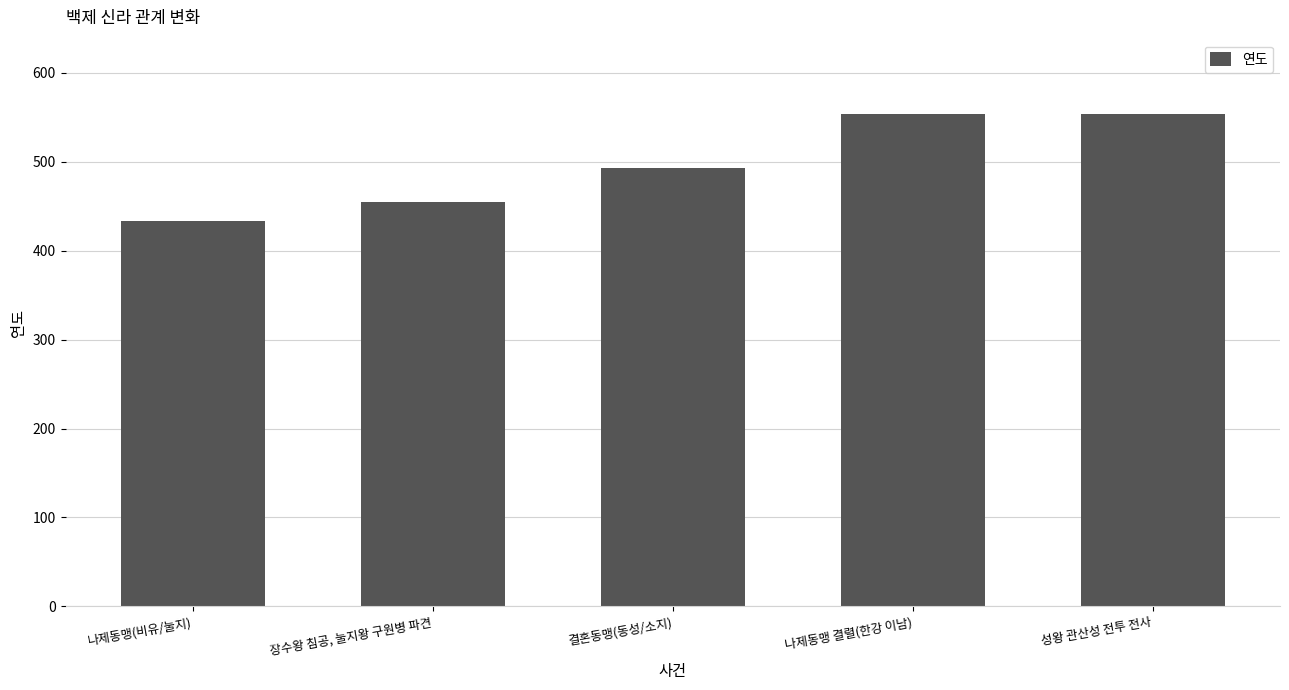

What is the ratio of the value at 성왕 관산성 전투 전사 to the value at 장수왕 침공, 눌지왕 구원병 파견?

1.2